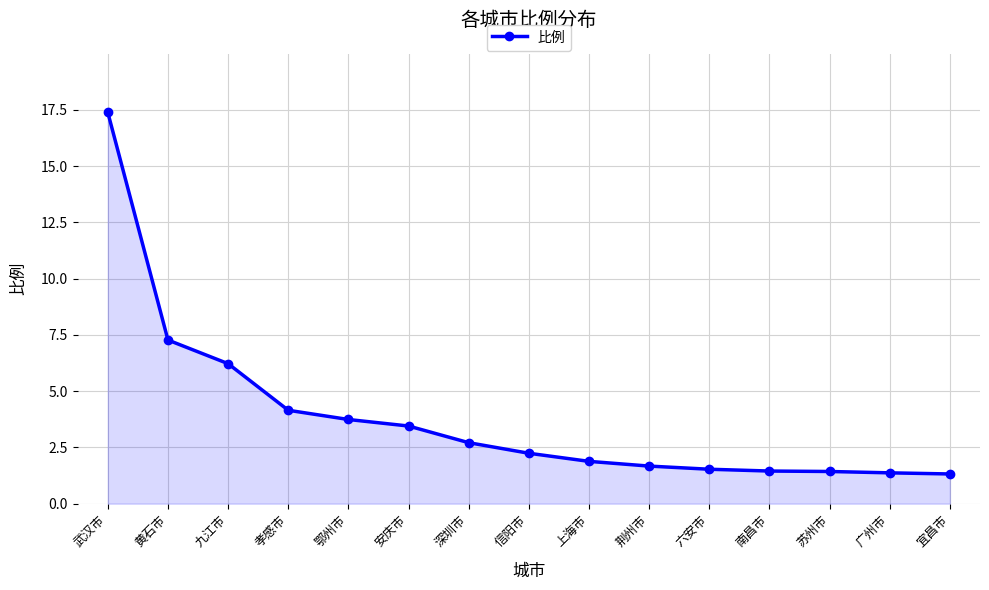

The chart shows a value of 1.4 at 广州市. True or false?

True